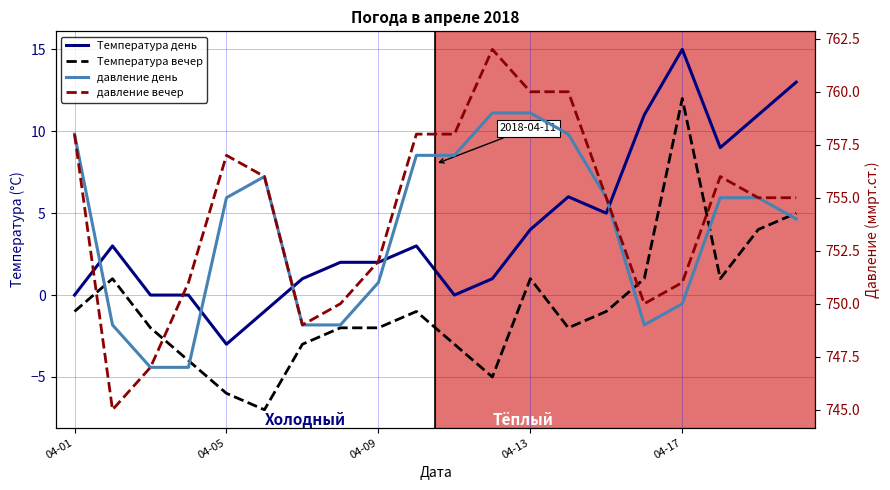

At 10, list the series in order from smallest to largest.

Температура вечер, Температура день, давление день, давление вечер